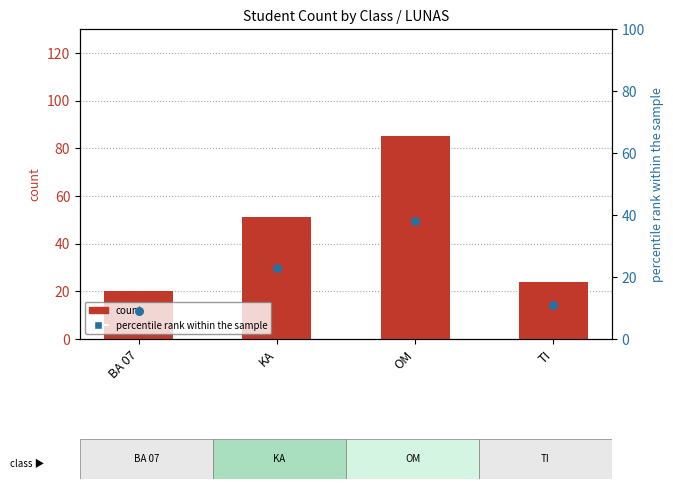

Which series reaches the minimum Y coordinate?

percentile rank within the sample